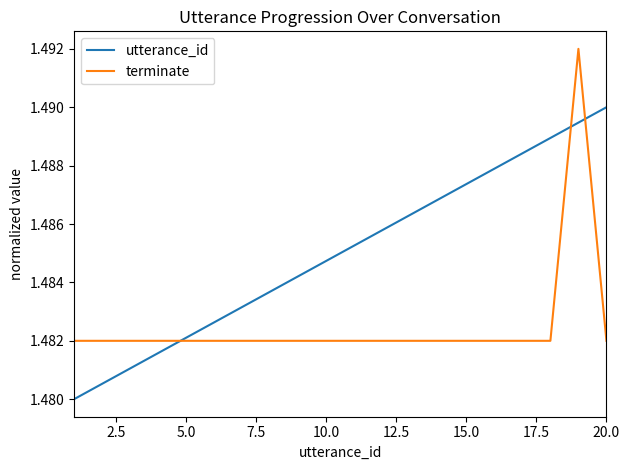

List the series in order of their overall mean, lowest first.

terminate, utterance_id